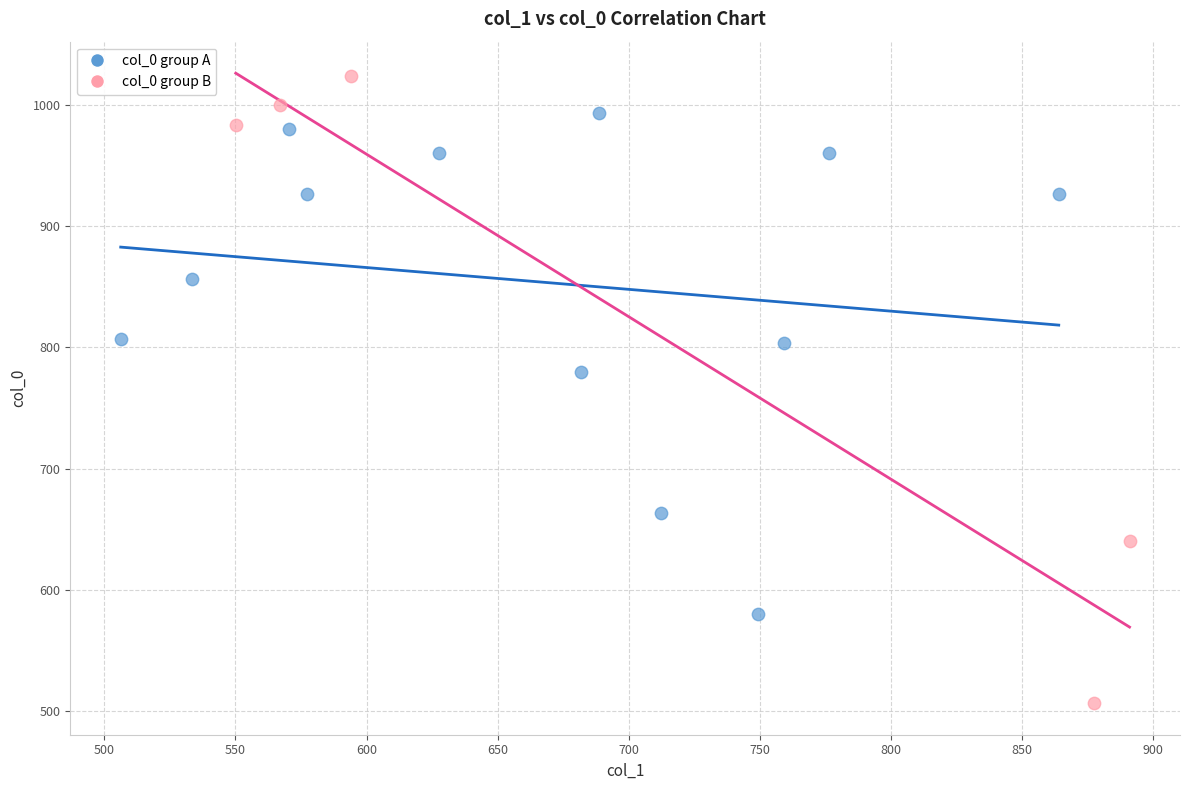

Which series contains the highest Y value?

col_0 group B